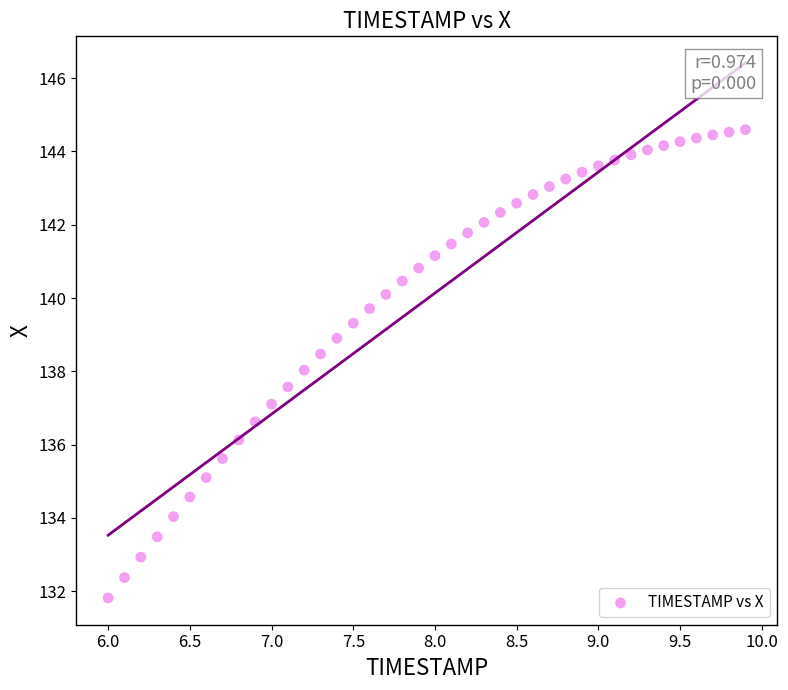

What is the range of X values (max minus min)?

3.9